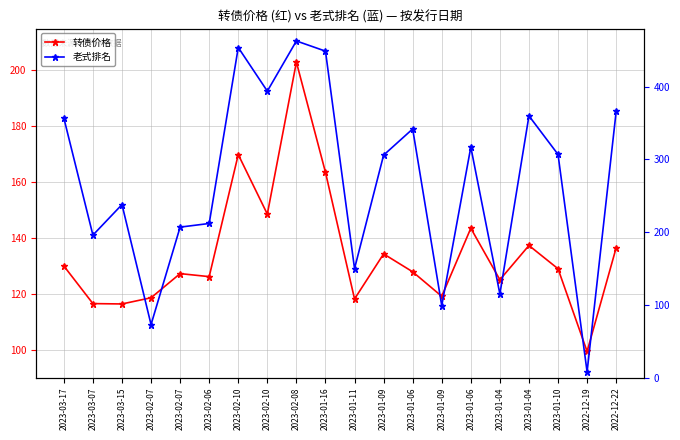

Between 2023-02-08 and 2023-01-09, which is larger?

2023-02-08